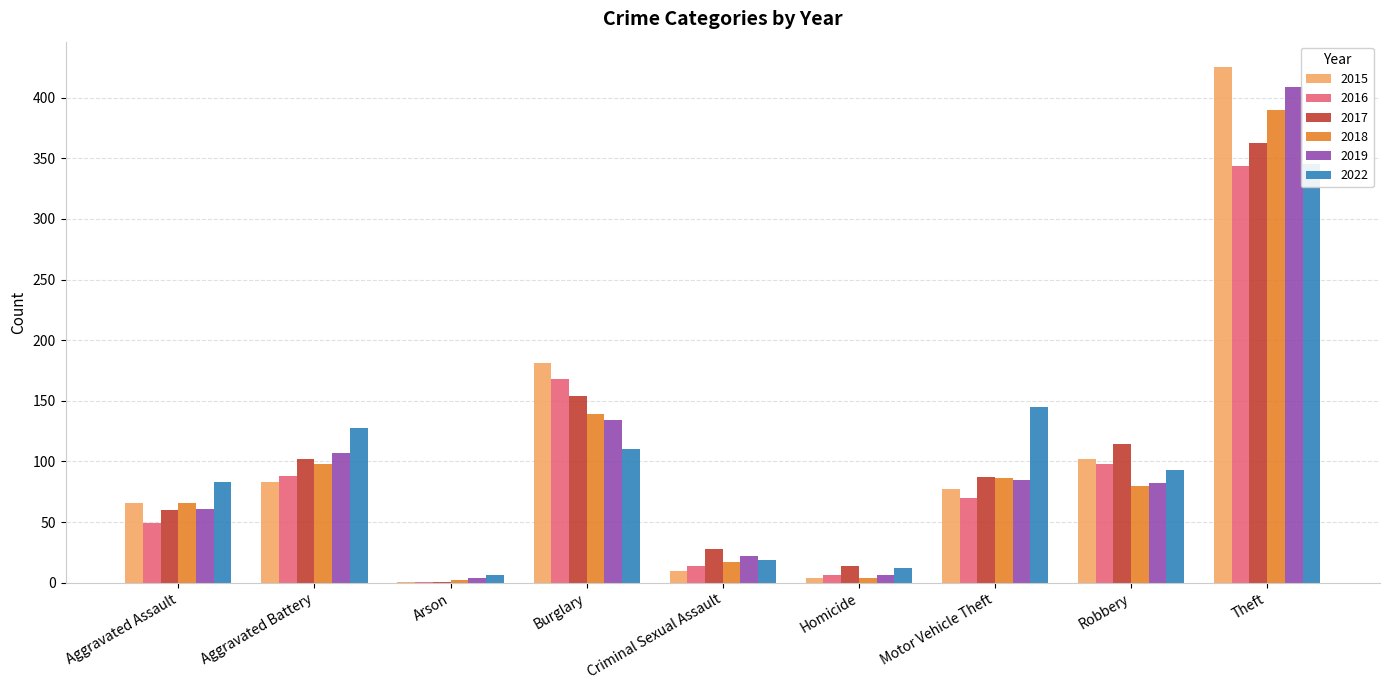

Where is 2015 nearest to the value 213?

Burglary